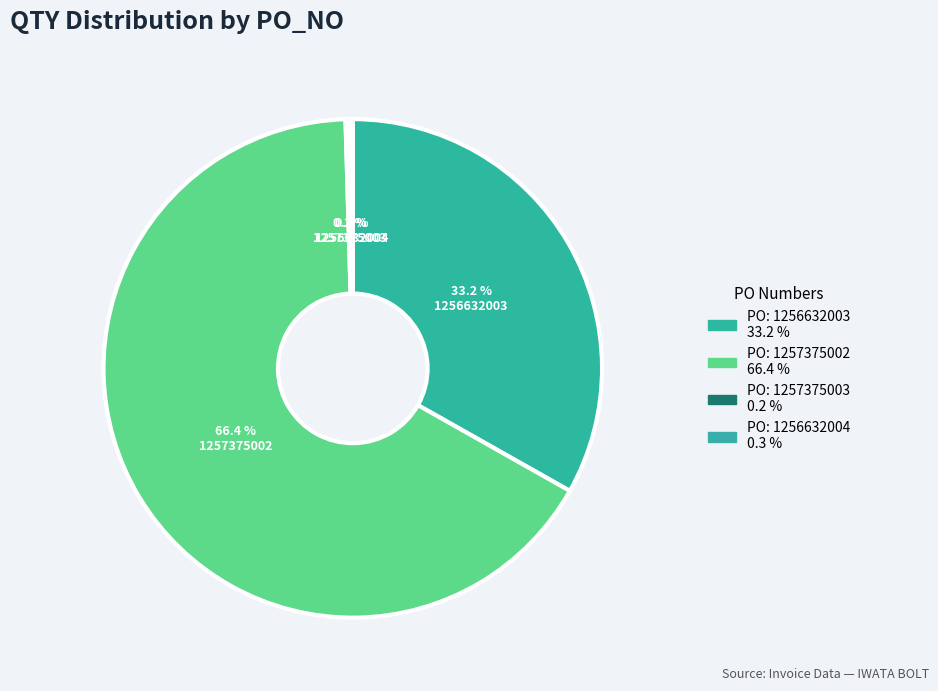

What is the smallest slice in the pie chart?

1257375003